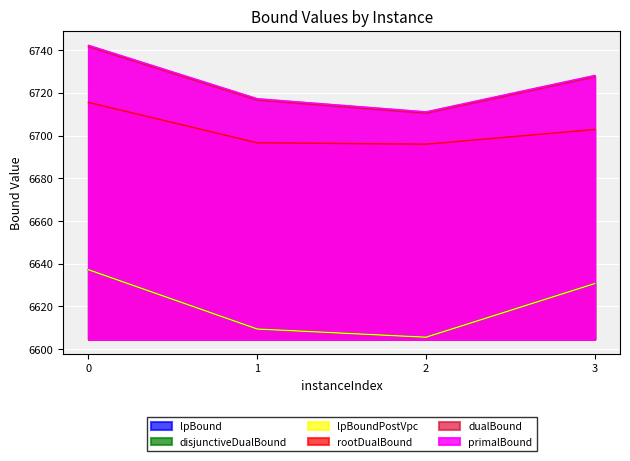

What is the value of the primalBound point at the 2nd from the left?

6717.2